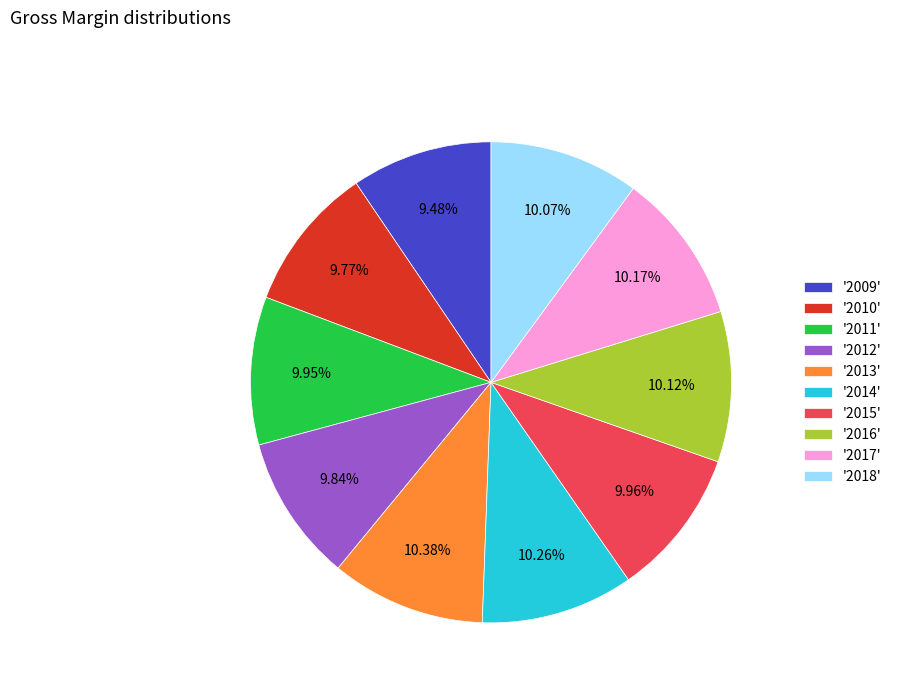

Is the sum of '2014' and '2017' greater than half?

No